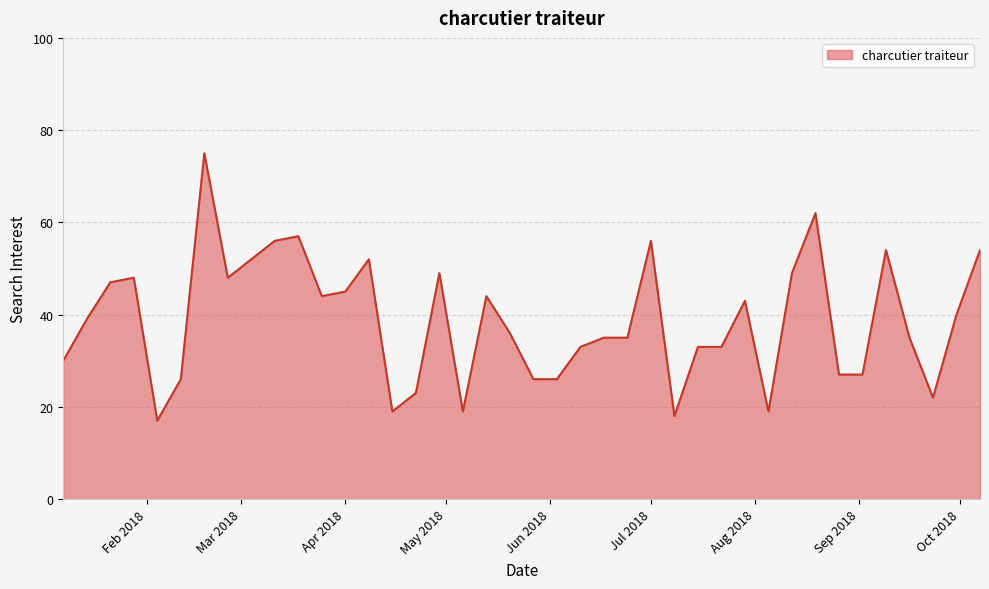

How many lines are shown in the chart?

1